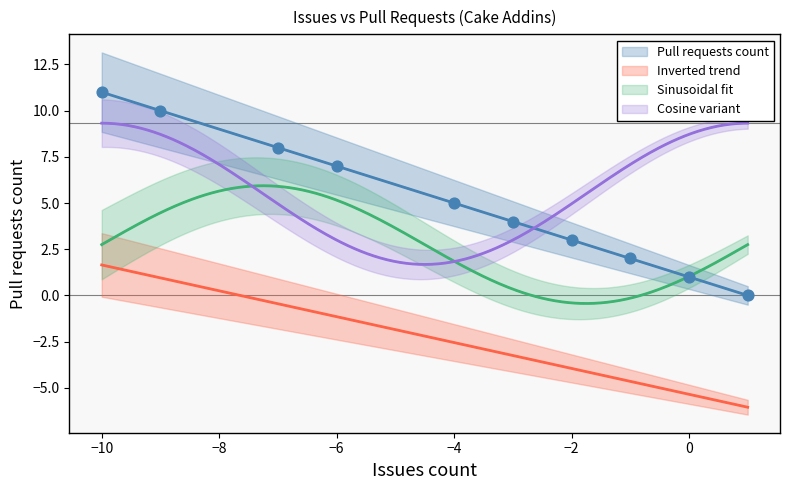

Which has a higher value, 4 or 12?

12